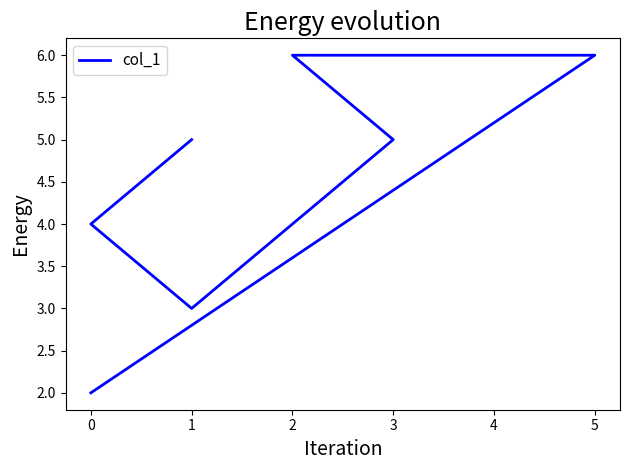

Count the values in the range 4 to 6.

6